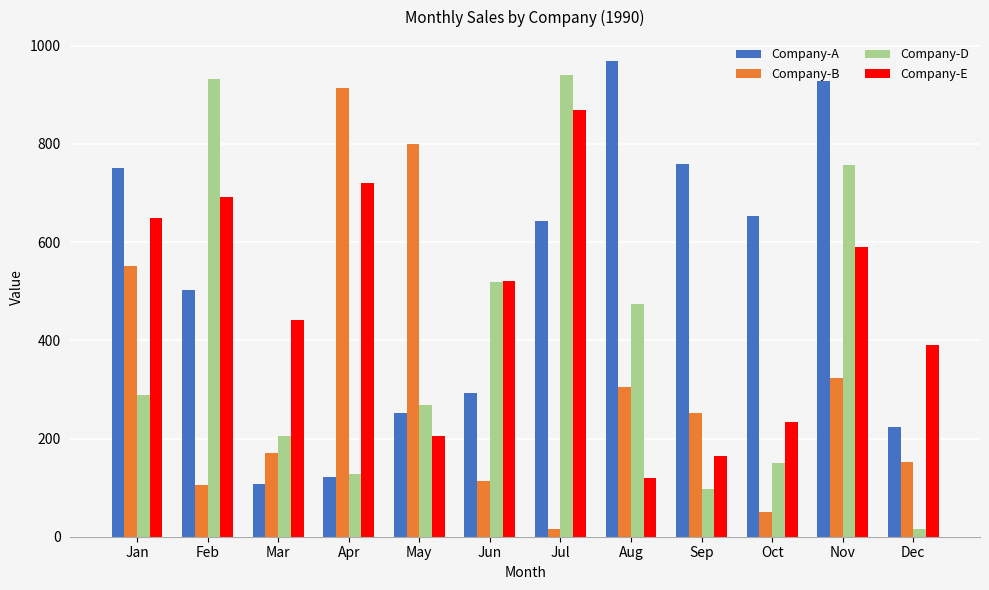

List the labels in order of Company-E value, largest first.

Jul, Apr, Feb, Jan, Nov, Jun, Mar, Dec, Oct, May, Sep, Aug